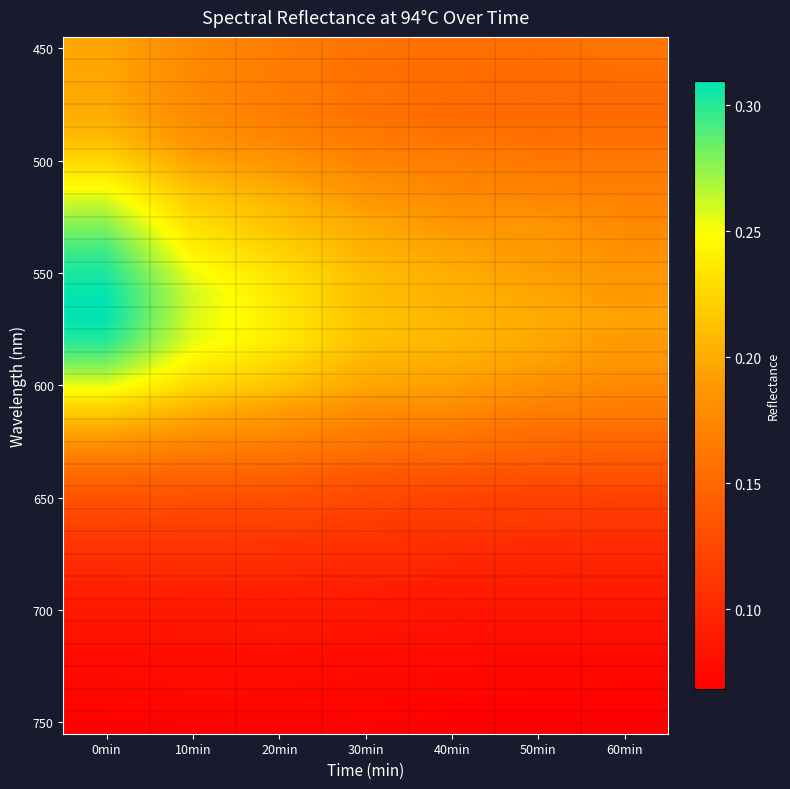

Between 30min and 0min, which is larger?

0min